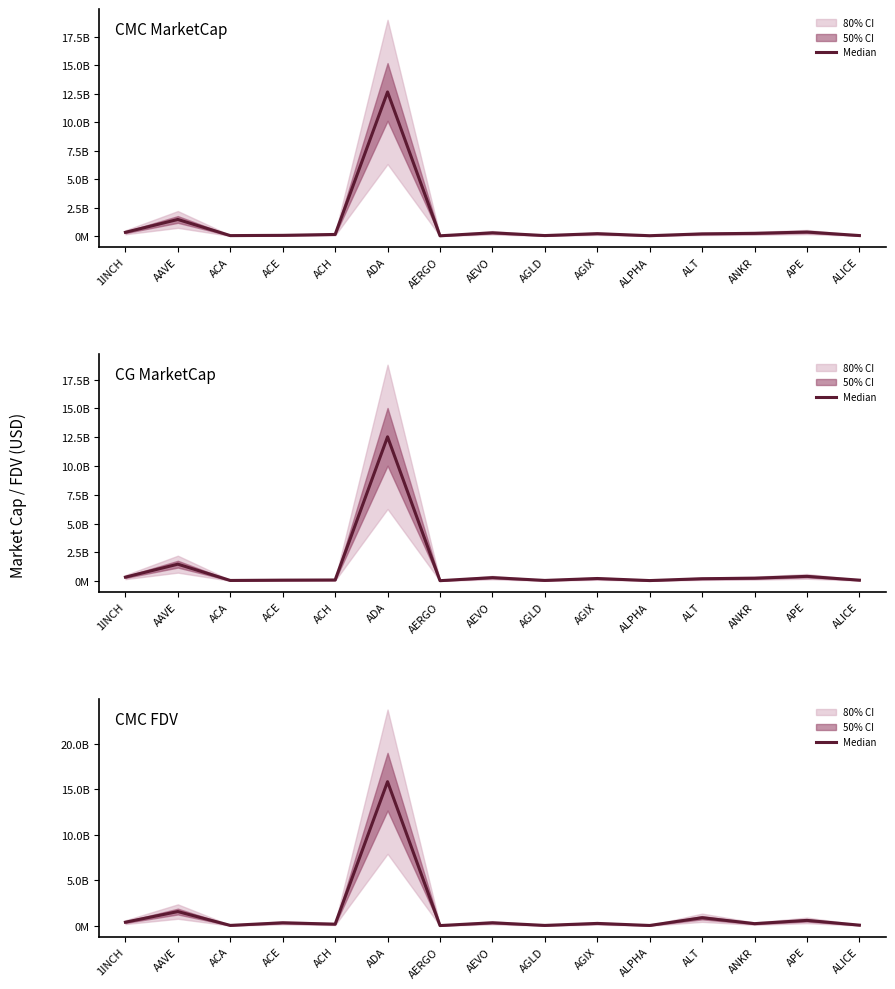

The value at ALPHA is 92068478.1. True or false?

False